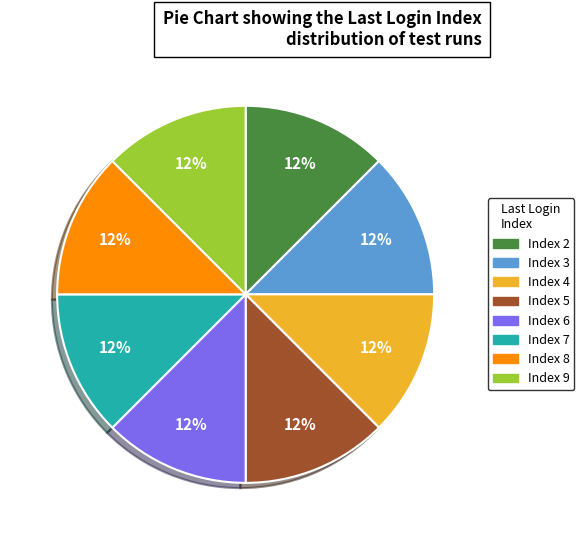

Do Index 9 and Index 5 together represent more than half of the pie?

No